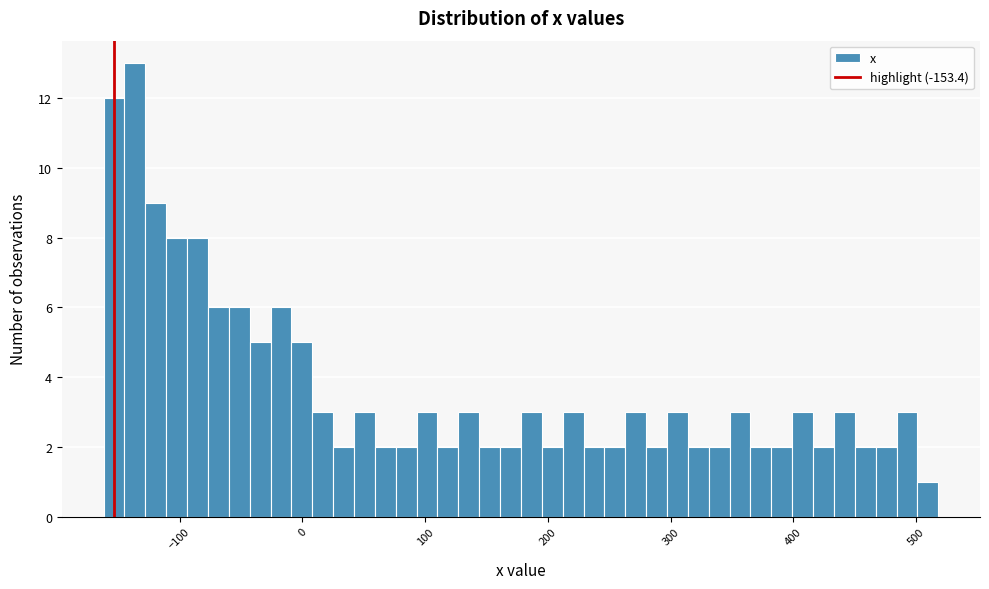

Around what value on the x-axis is the tallest bar? Give the approximate position of its centre, as read against the axis.

-140